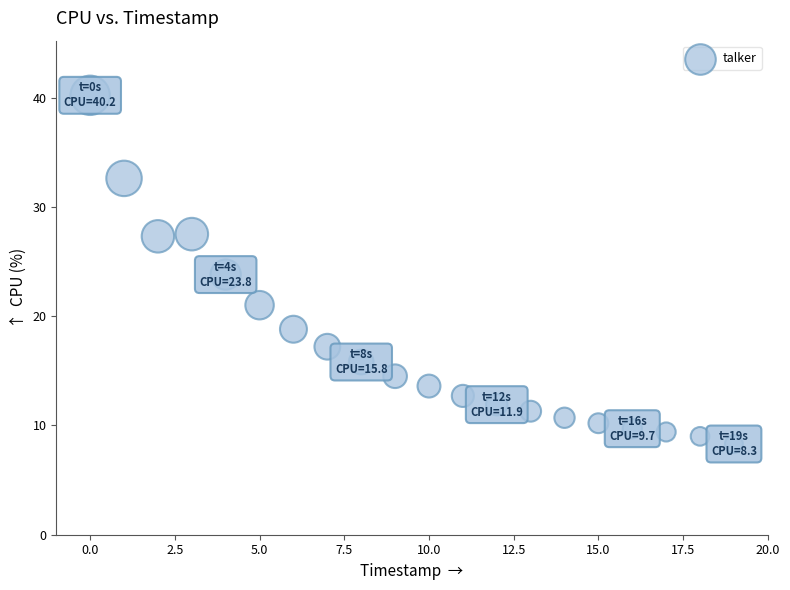

What is the range of Y values (max minus min)?

31.9